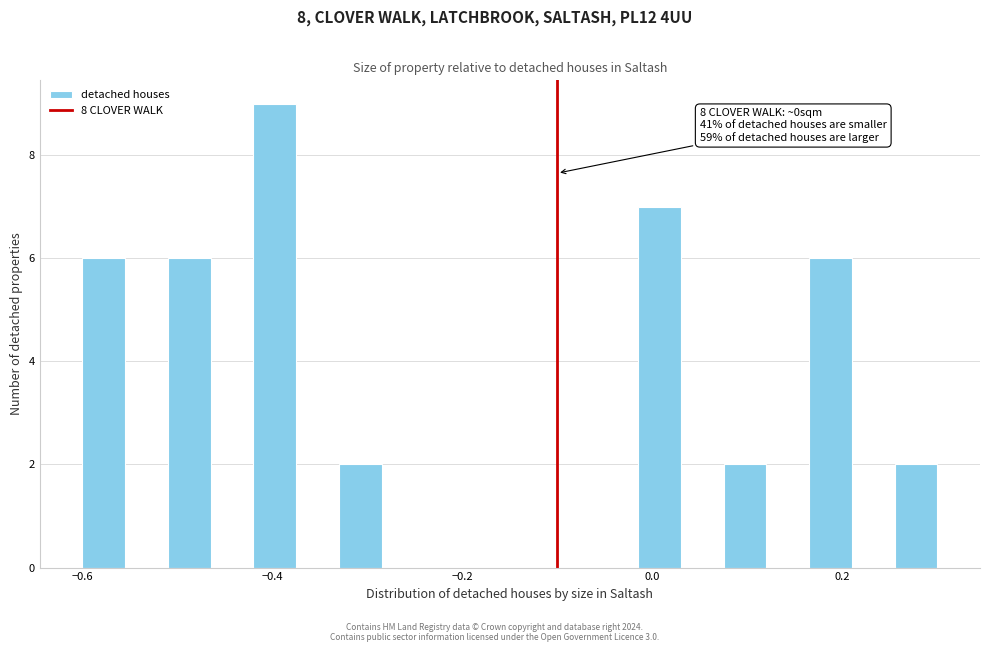

Around what value on the x-axis is the tallest bar? Give the approximate position of its centre, as read against the axis.

-0.40